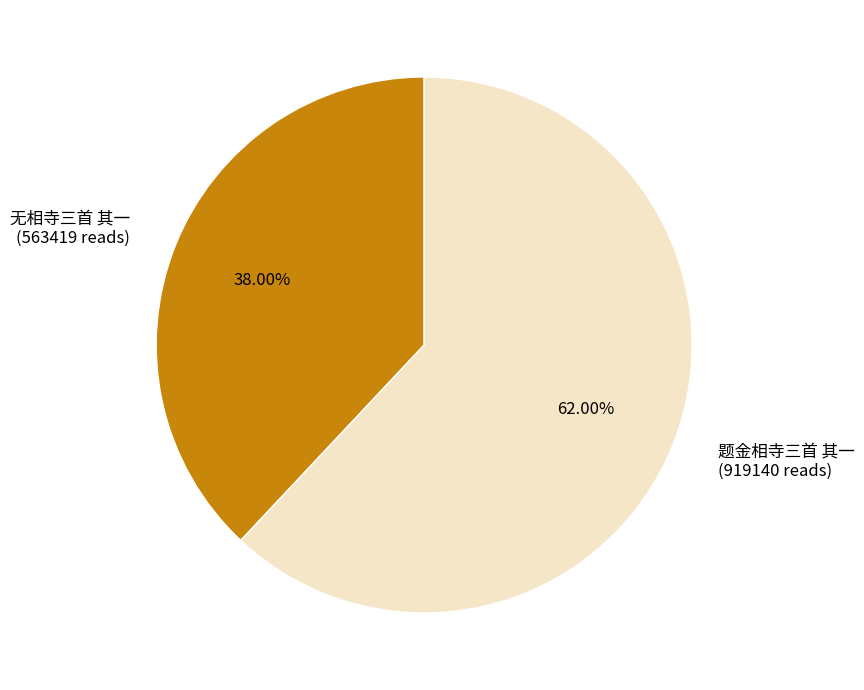

True or false: 无相寺三首 其一 accounts for 38% of the total.

True